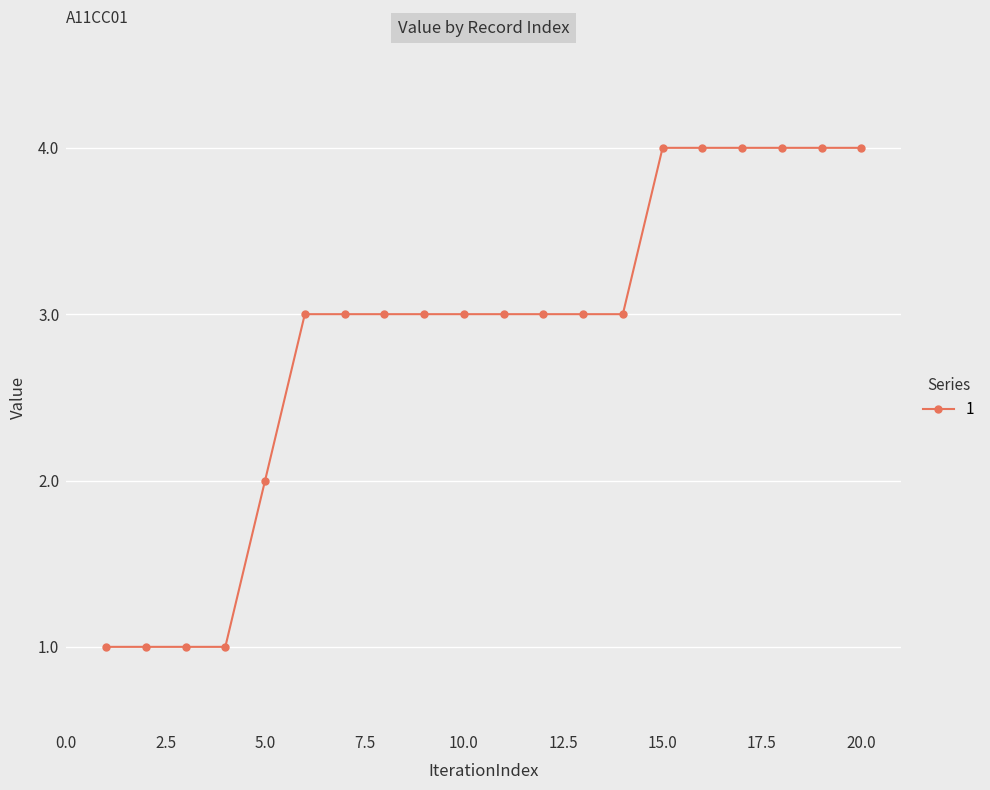

What is the difference between the maximum and minimum values?

3.0